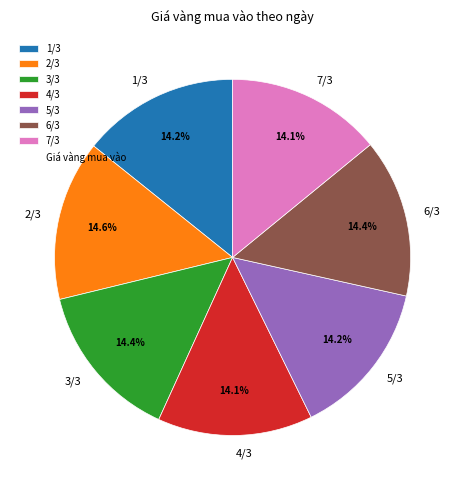

Is there a majority slice in this chart?

No